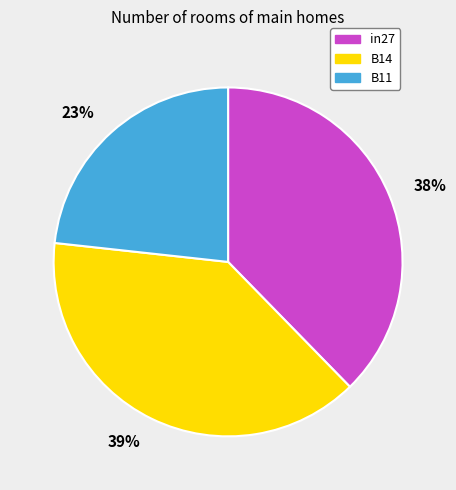

Count the number of slices in the pie.

3